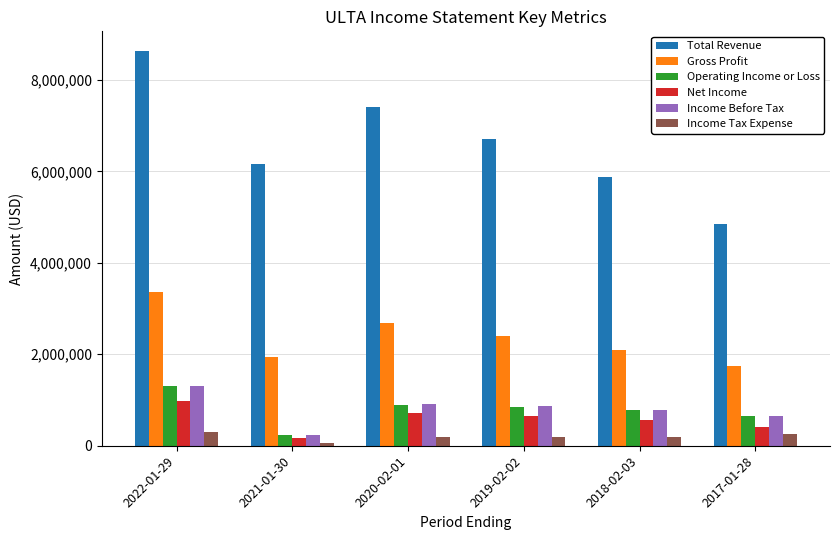

What is the difference between the highest and lowest values at 2017-01-28?

4608700